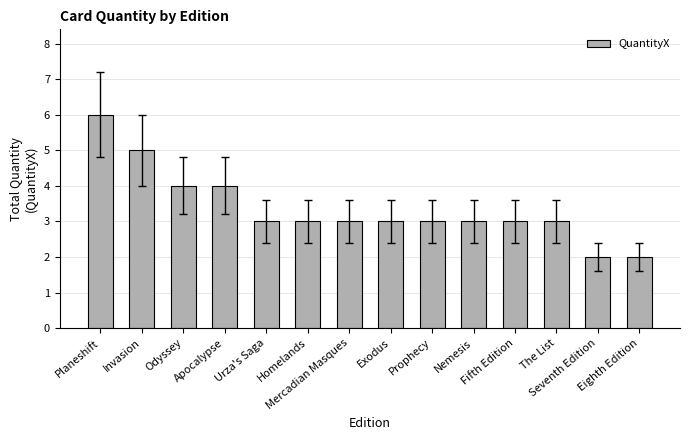

What is the value of the 13th bar from the left?

2